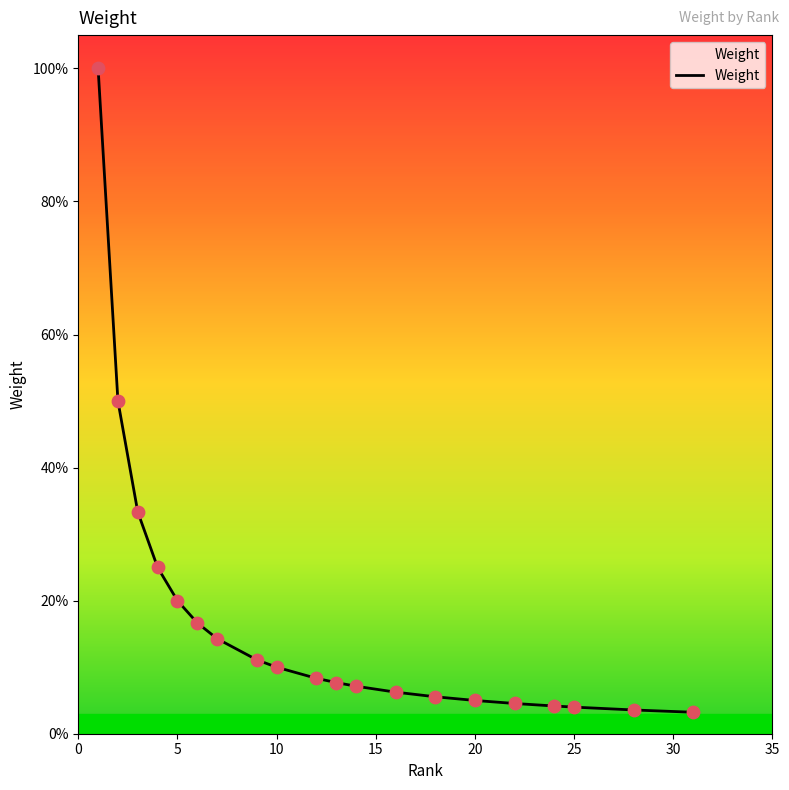

Is this an area chart (filled region under the line)?

Yes